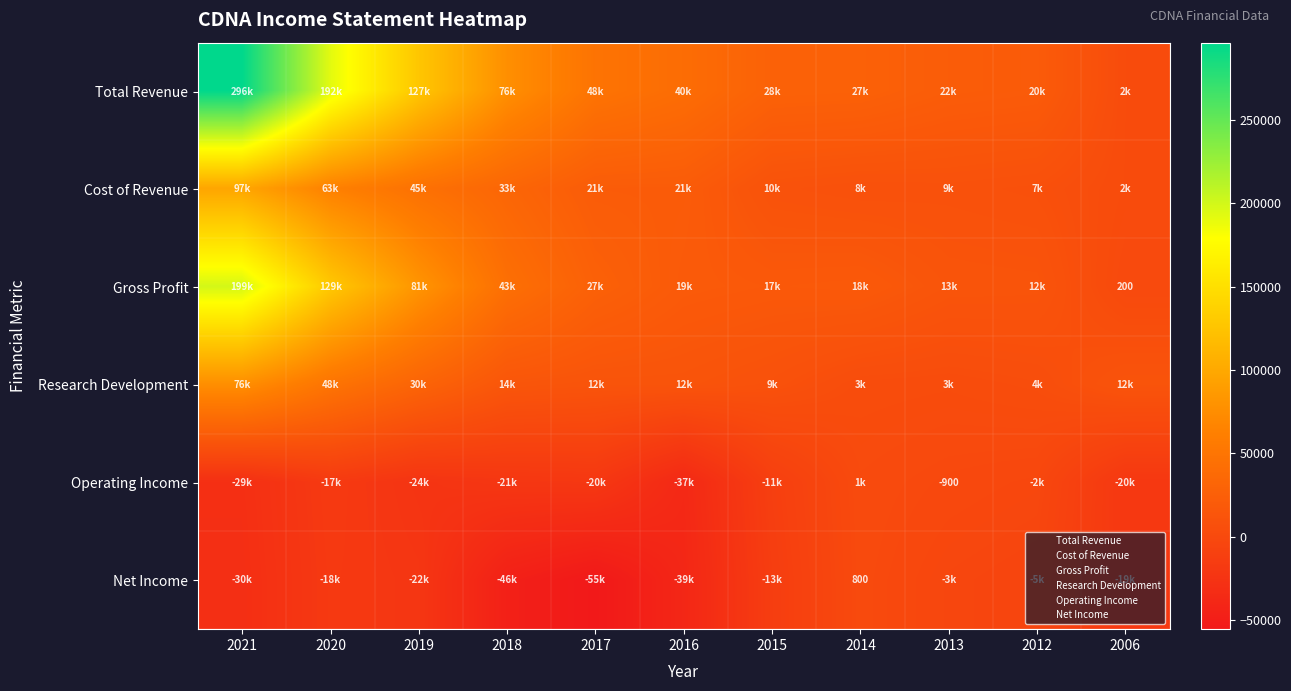

Is the value of Research Development at 2021 greater than the value of Gross Profit at 2006?

Yes